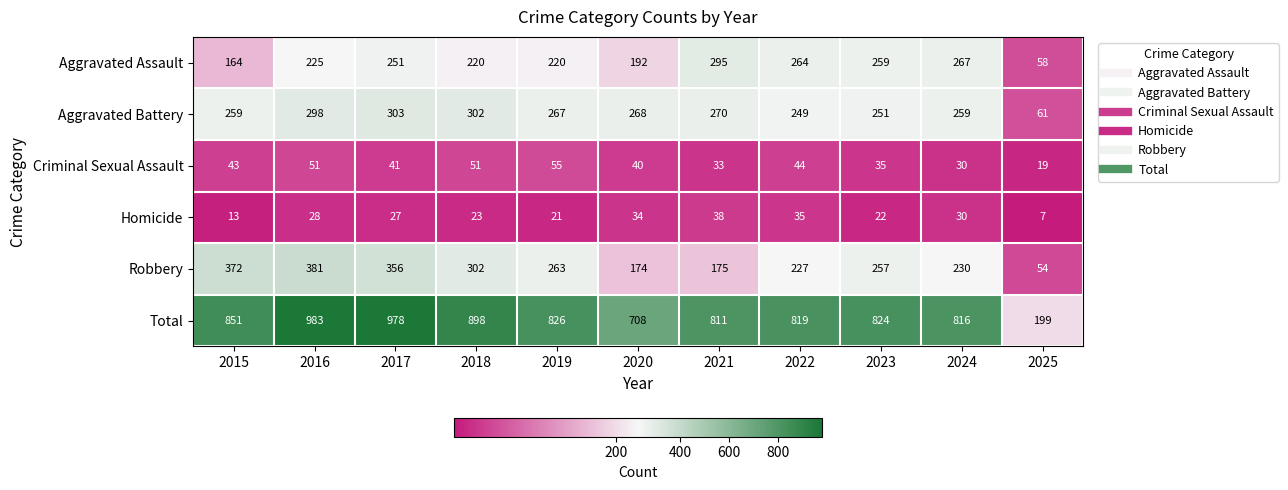

At which label is Homicide closest to 22?

2023